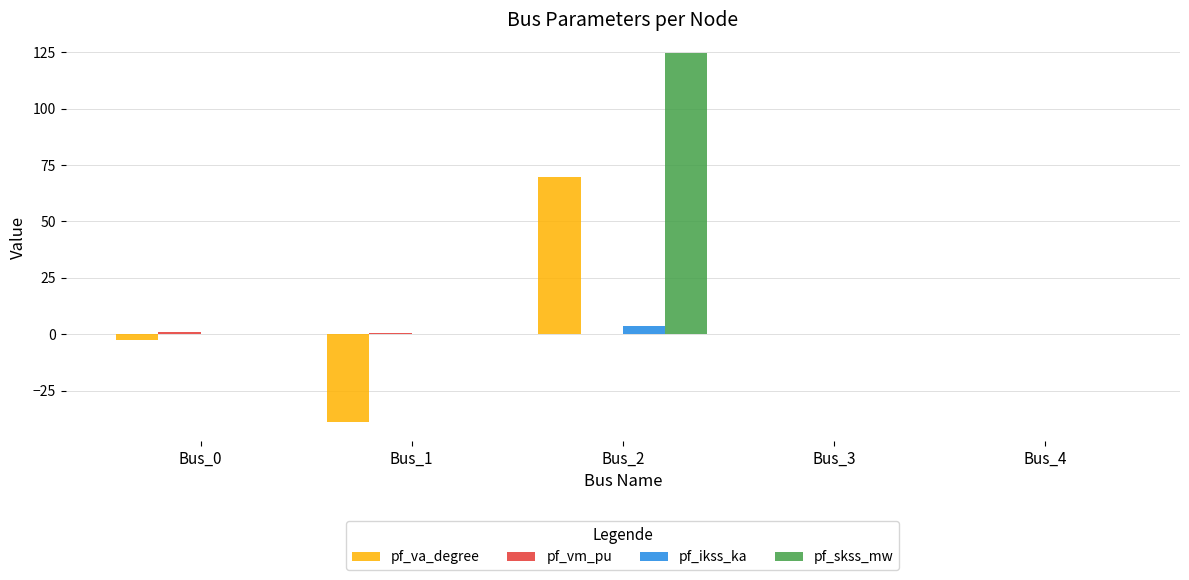

Count the number of categories in the chart.

5